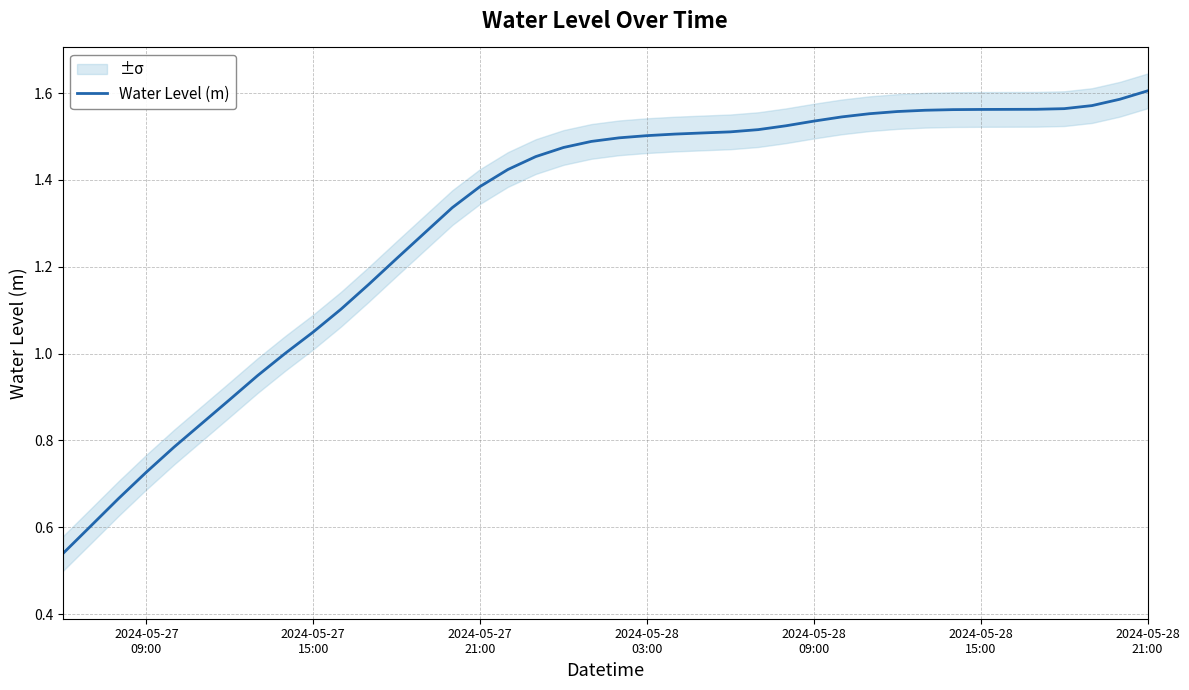

How many lines are shown in the chart?

1